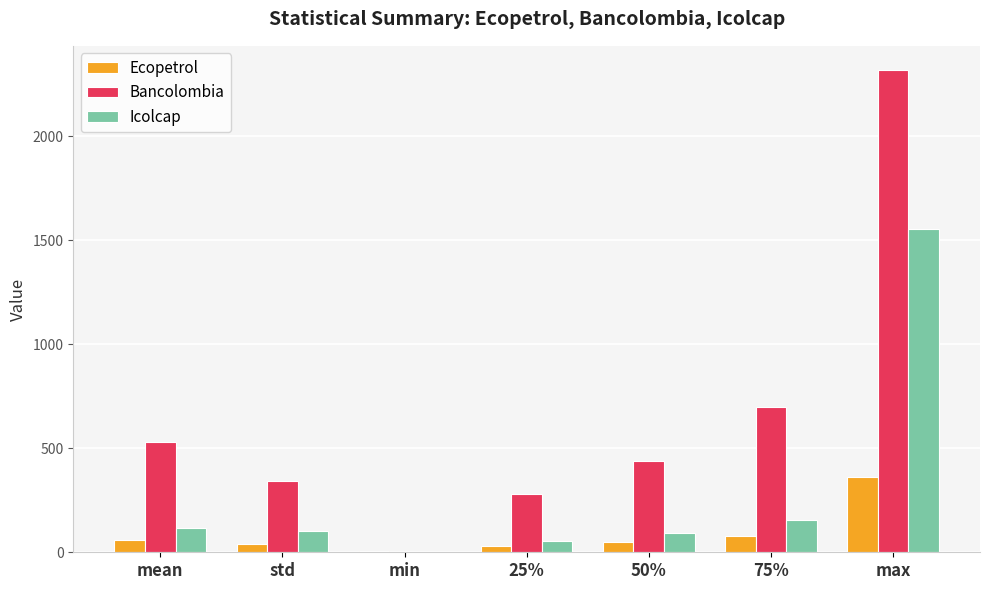

The Icolcap series shows 1554.0 at max. True or false?

True